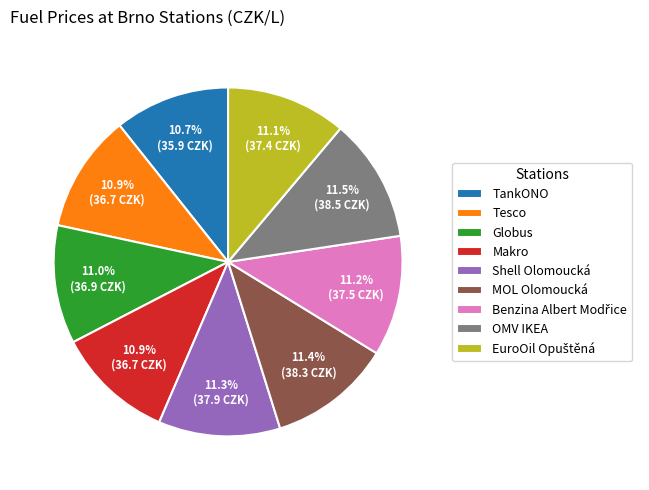

Approximately how many times larger is the value at Makro compared to TankONO?

1.0